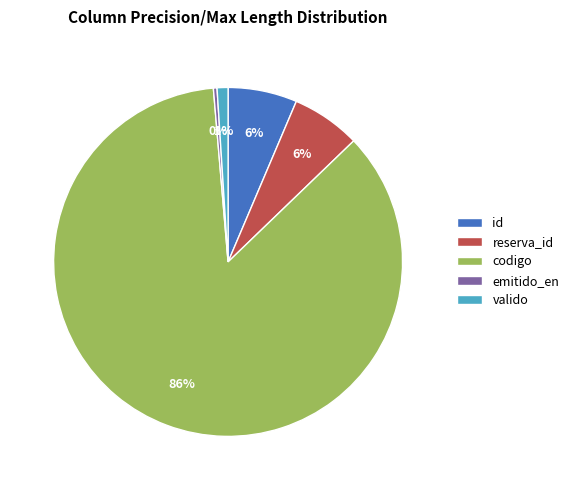

To the nearest percent, what is the average slice percentage?

20%